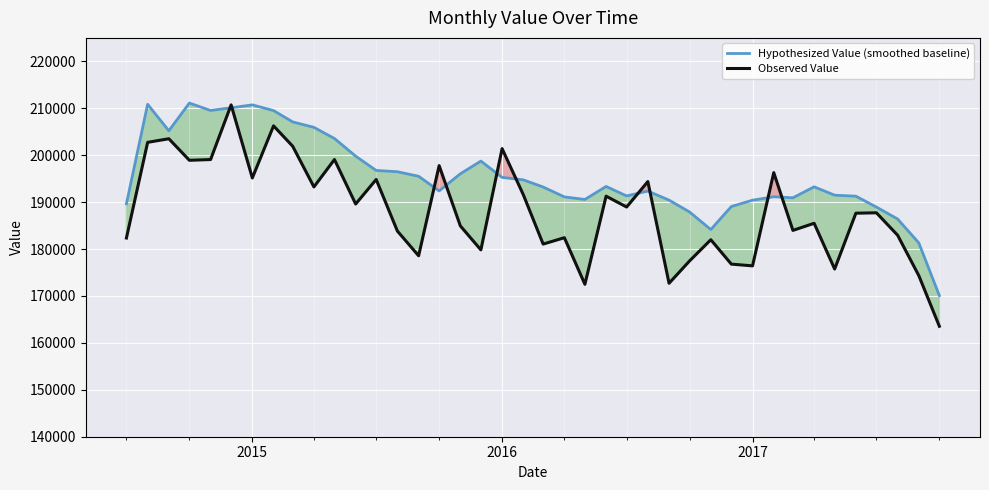

How many distinct data groups are displayed?

2